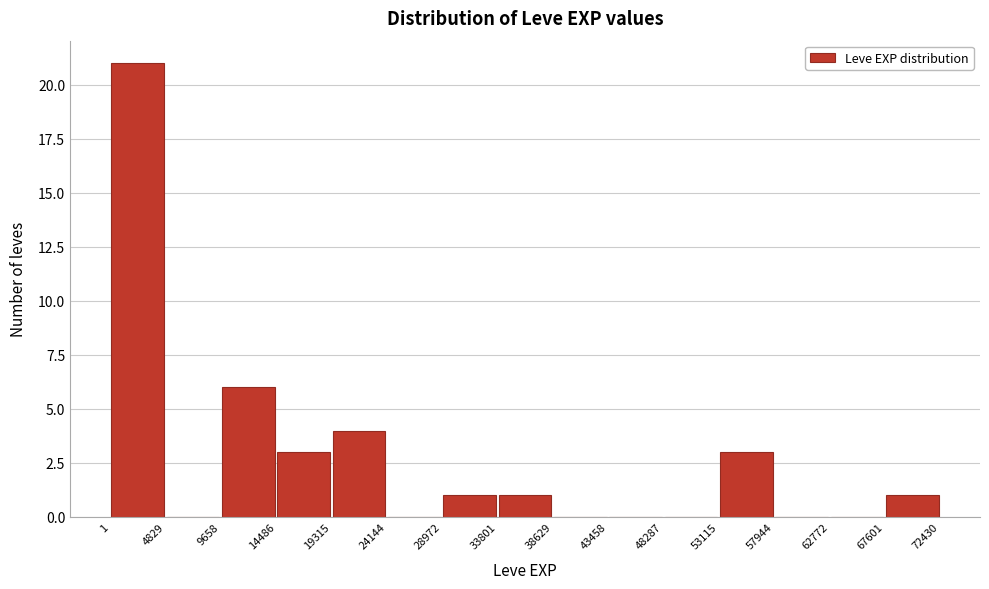

Reading left to right, transcribe this chart: for each bar, give the range it covers on the x-axis and its height. The values are not printed on the chart, so give them approximately, as read against the axis.

1 to 4829: 21
4829 to 9658: 0
9658 to 14486: 6
14486 to 19315: 3
19315 to 24144: 4
24144 to 28972: 0
28972 to 33801: 1
33801 to 38629: 1
38629 to 43458: 0
43458 to 48287: 0
48287 to 53115: 0
53115 to 57944: 3
57944 to 62772: 0
62772 to 67601: 0
67601 to 72430: 1